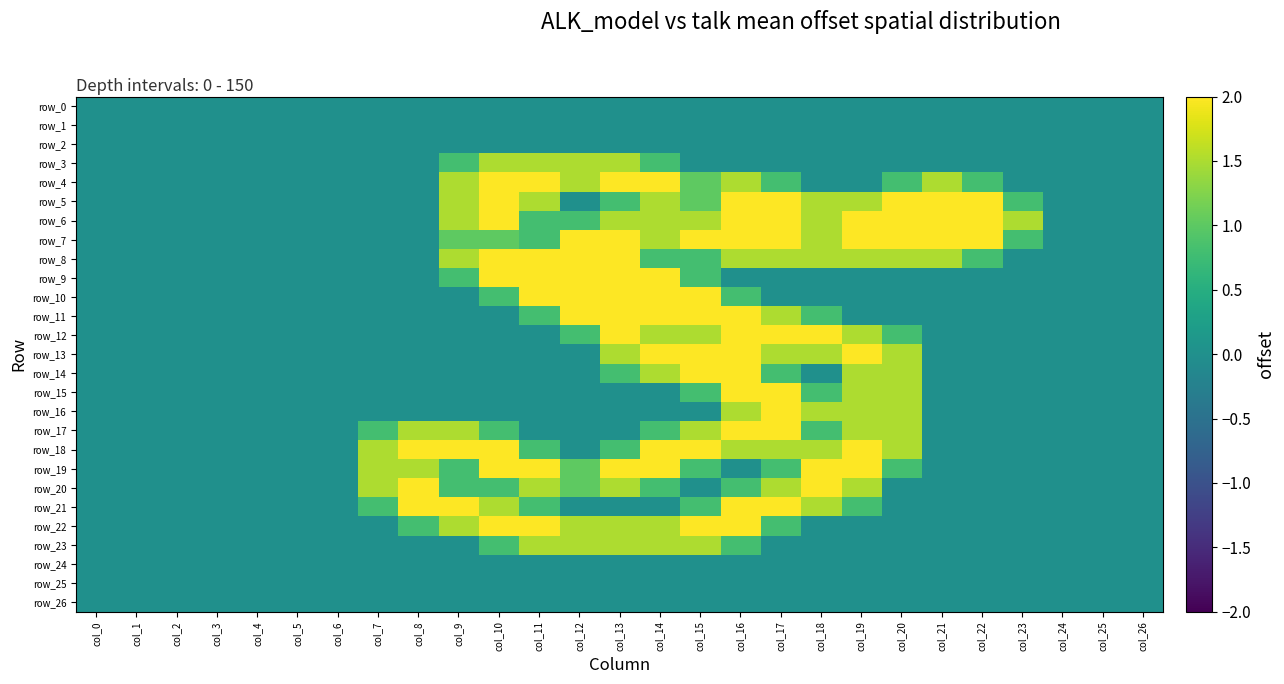

What is the difference between the maximum and minimum values in the row_8 series?

2.0